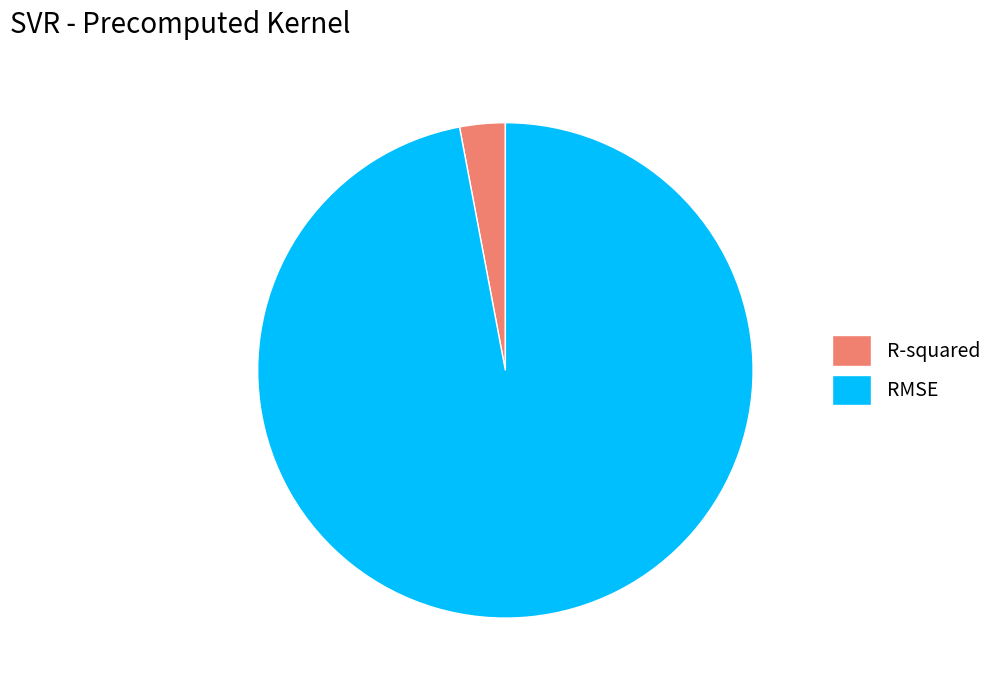

Does R-squared represent more than half of the total?

No